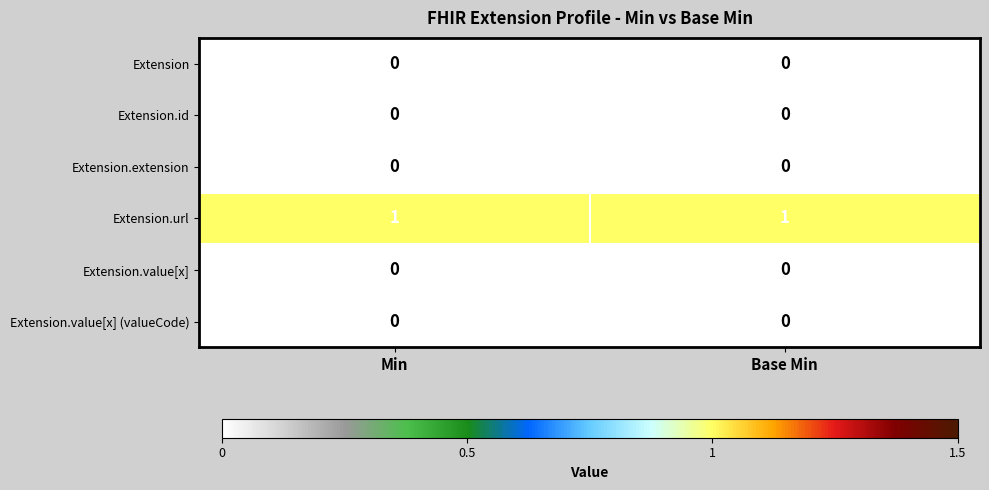

Is it true that Extension.value[x] (valueCode) equals 0 at Min?

True